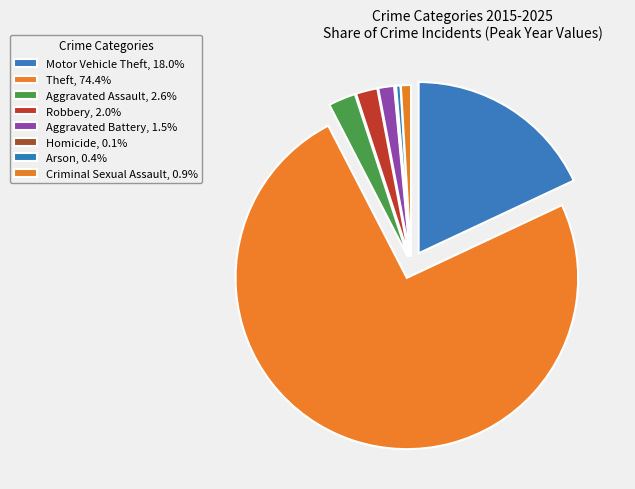

How many segments does this pie chart have?

8